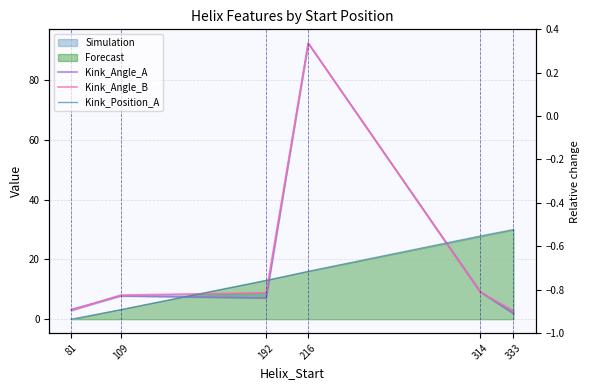

What is the spread (max minus min) of values at 81?

3.3